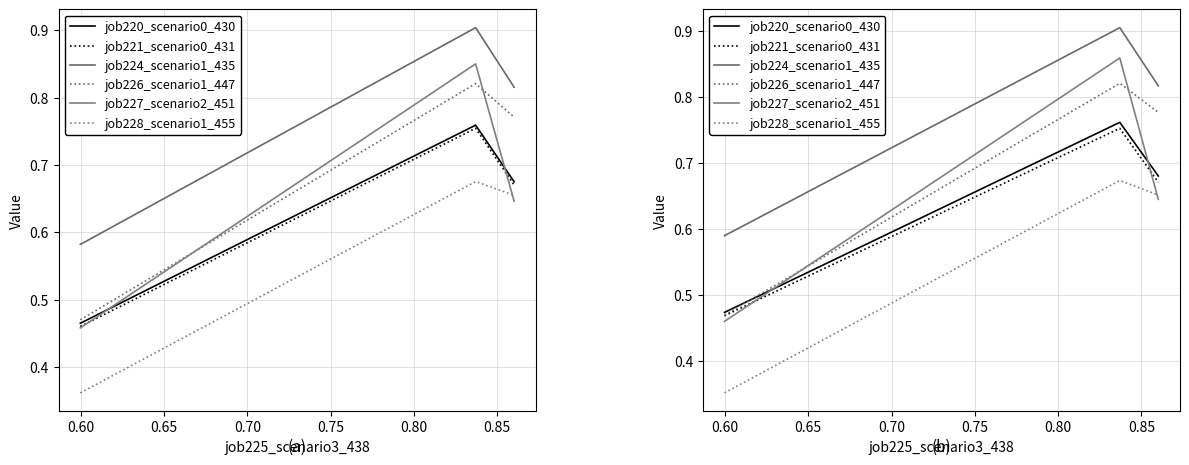

Which series changed the most between 0.55 and 0.65?

job226_scenario1_447